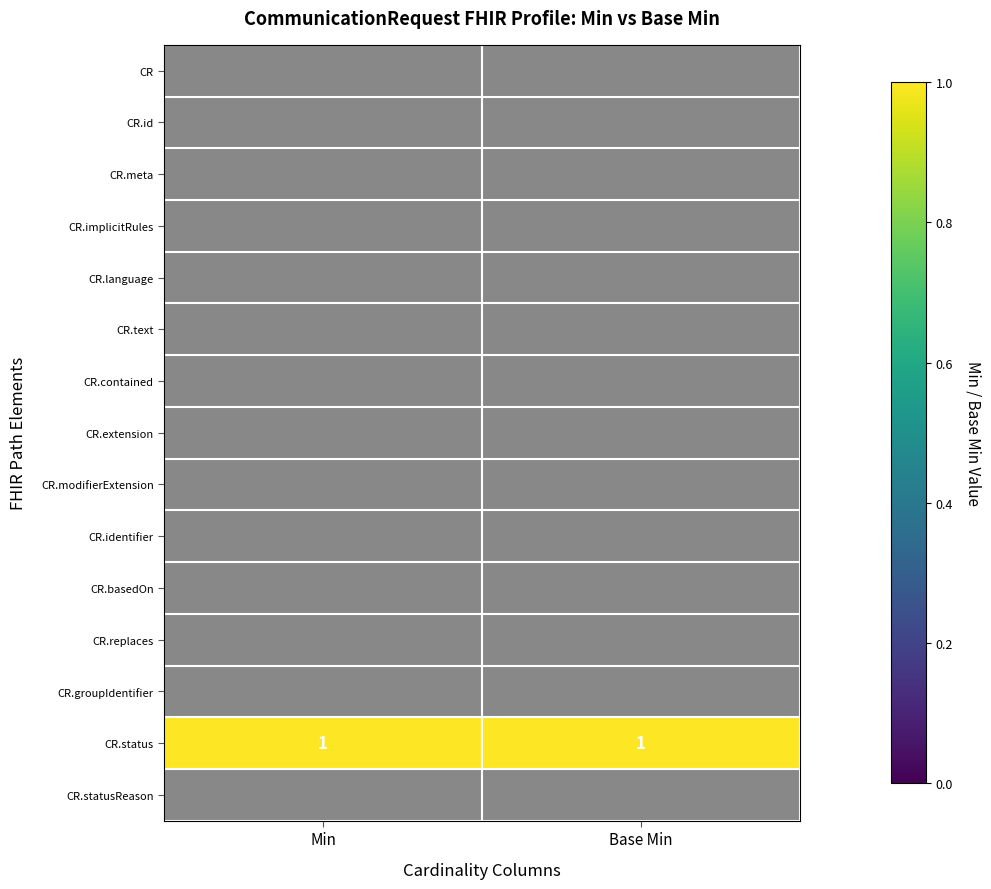

Between Min and Base Min, which is larger?

Min